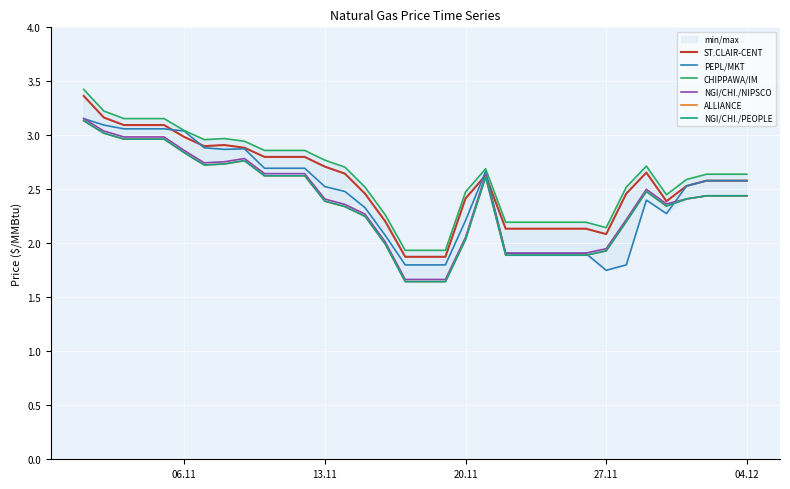

How many lines are shown in the chart?

6